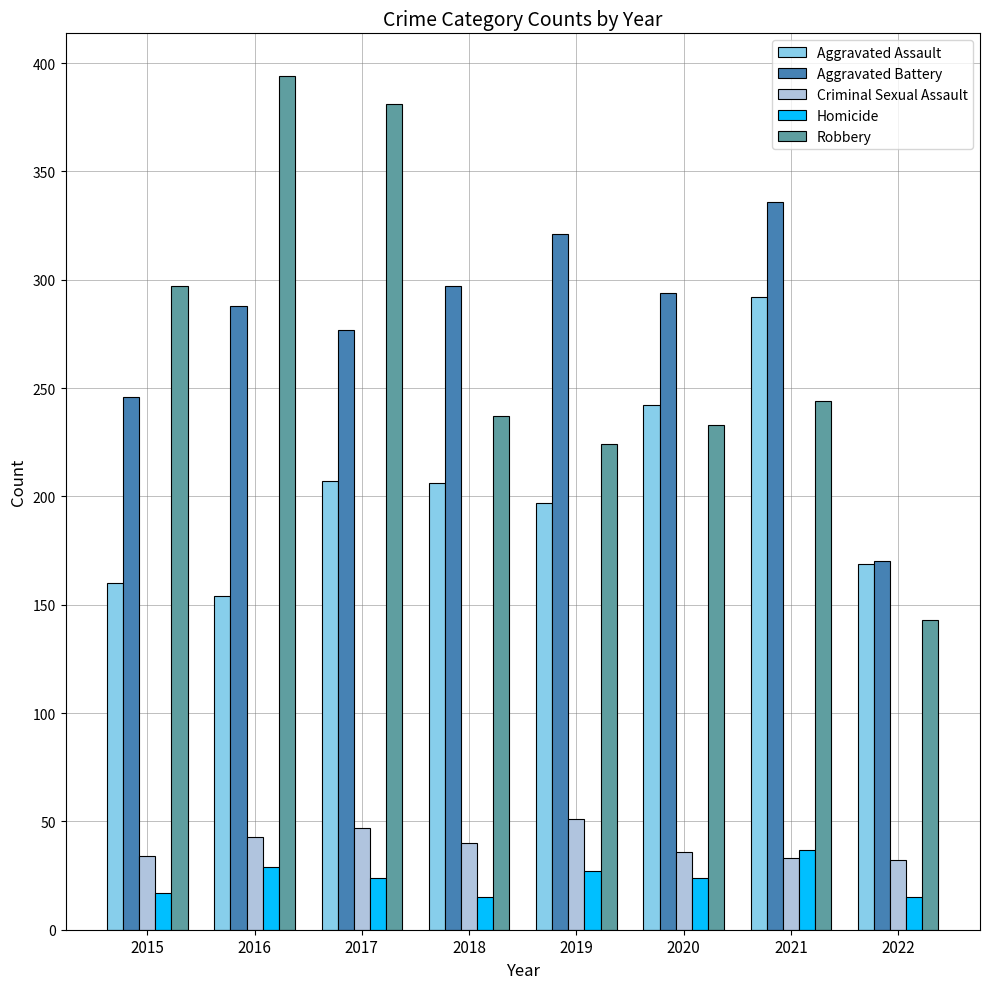

List the series in order of their peak value, lowest first.

Homicide, Criminal Sexual Assault, Aggravated Assault, Aggravated Battery, Robbery